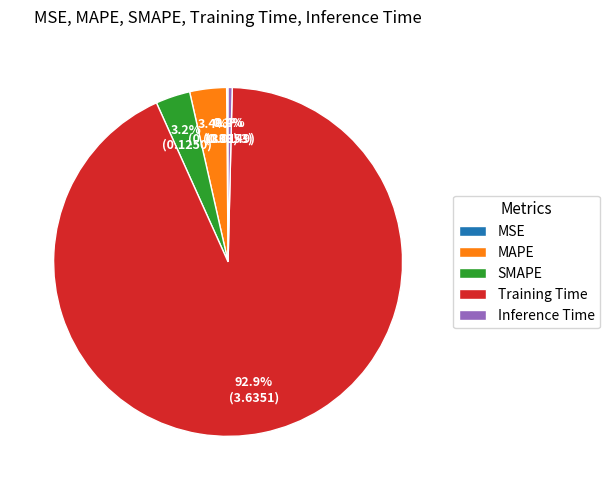

What percentage do Inference Time and Training Time together represent?

93.3%